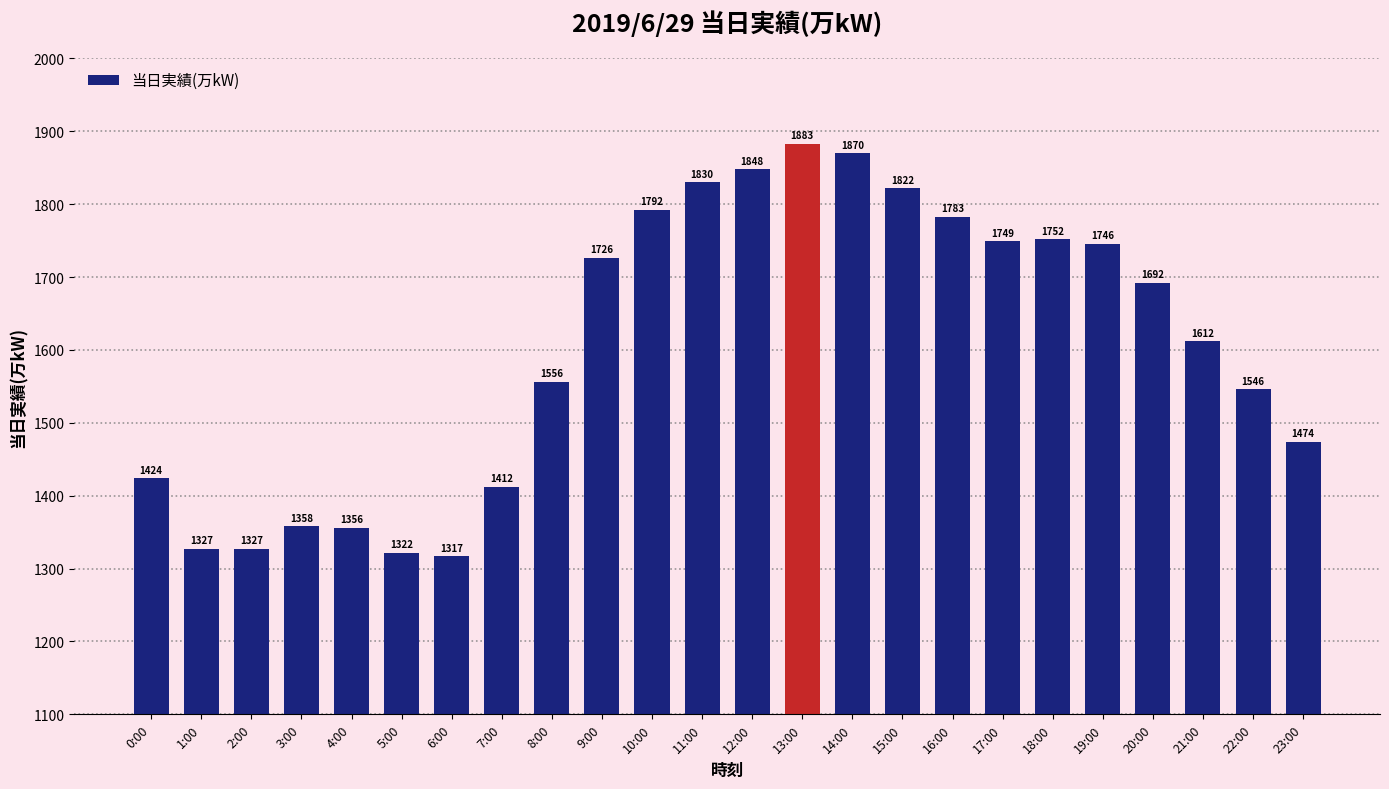

At which label is the value closest to 1600?

21:00